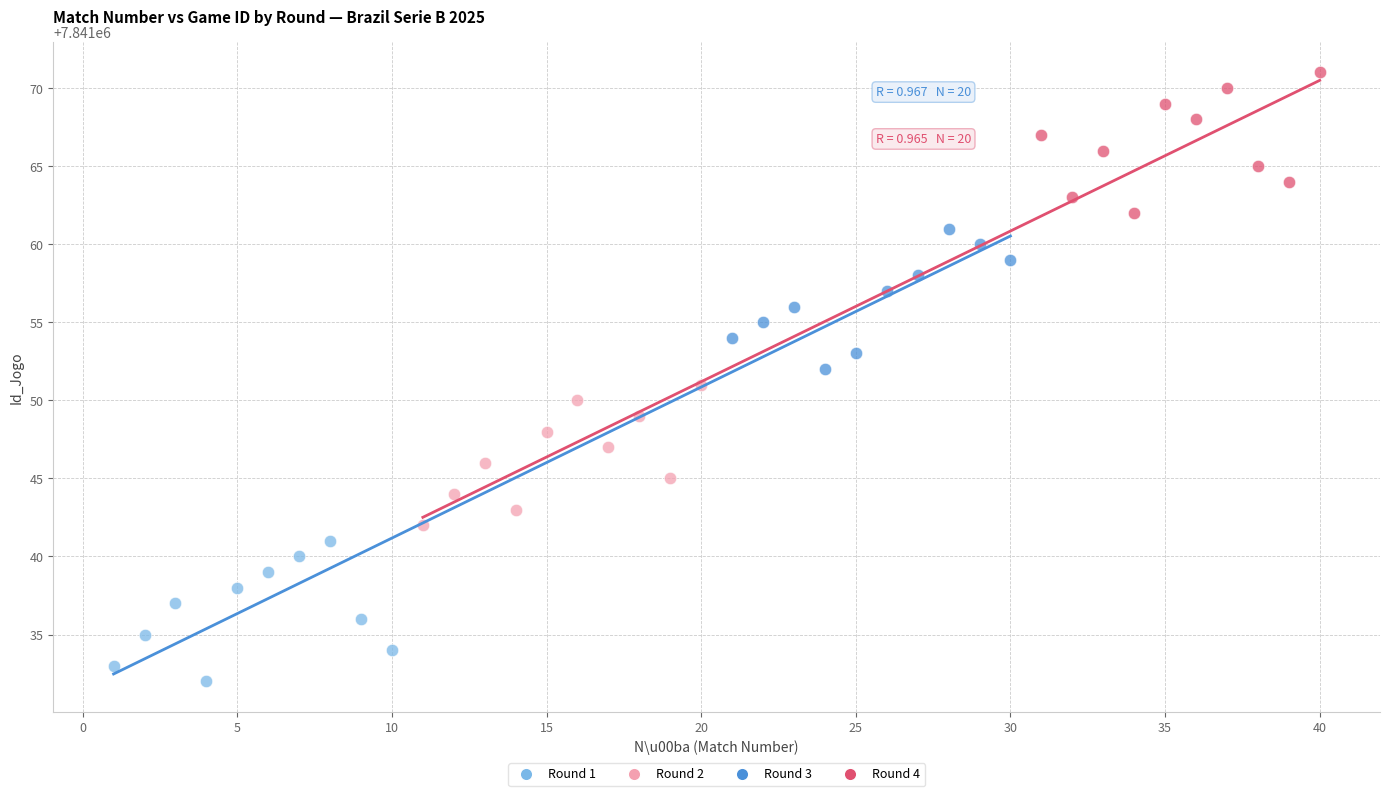

Which series contains the lowest Y value?

Round 1